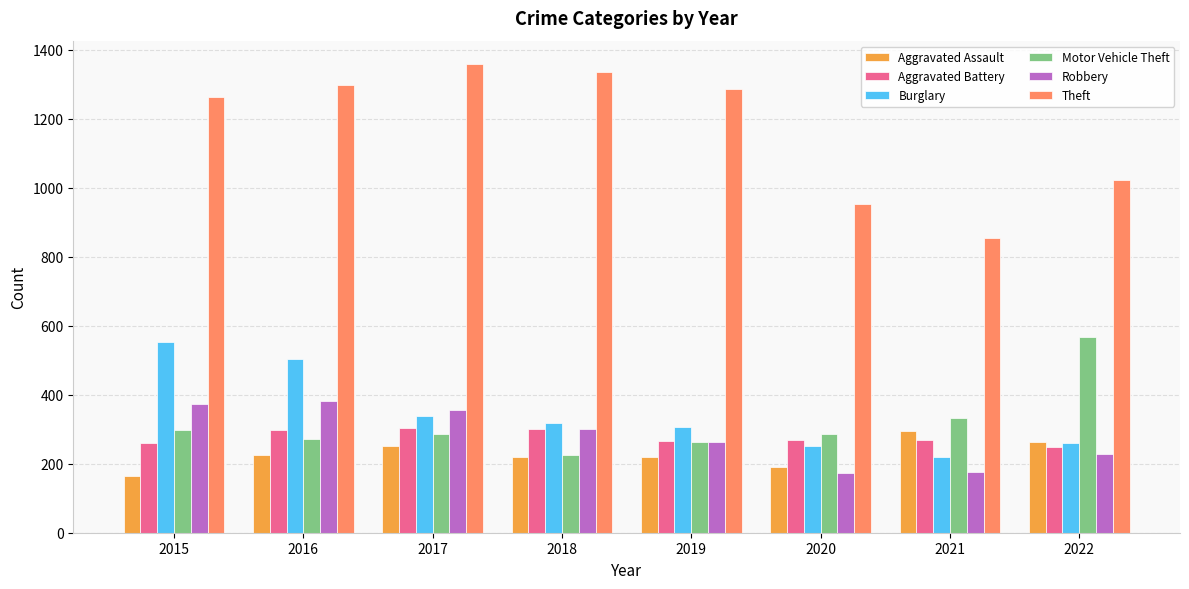

What is the maximum value shown in the chart?

1359